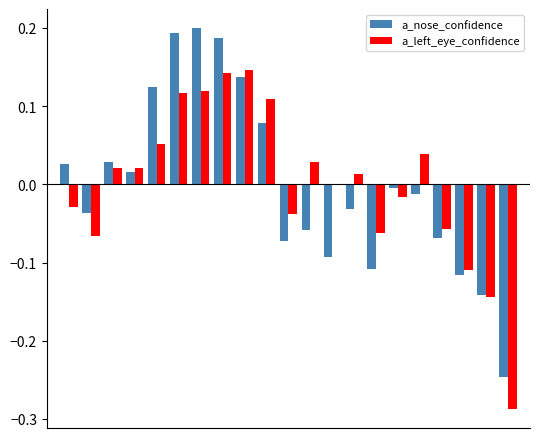

Does the chart contain stacked bars?

No